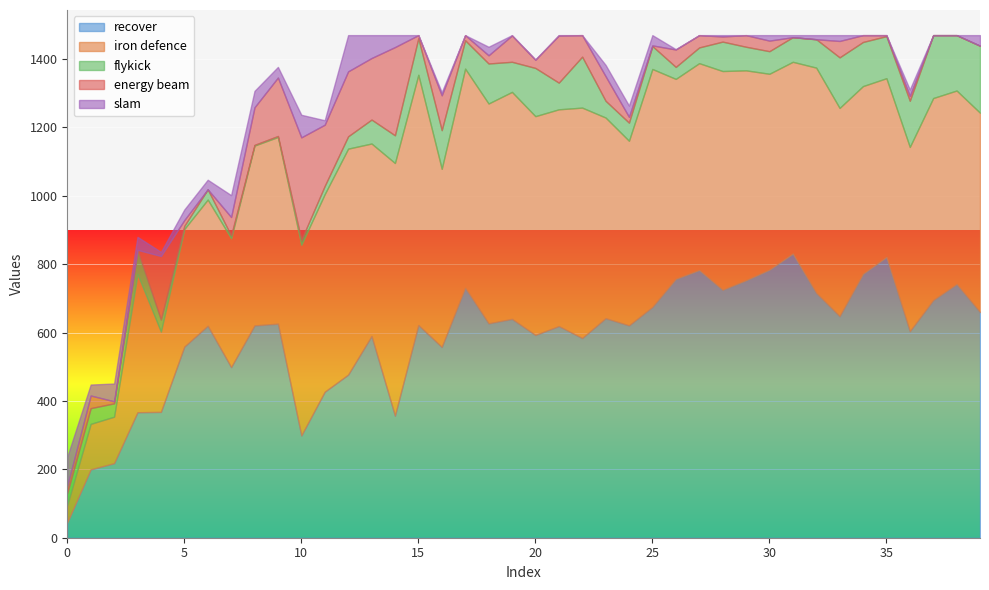

What are all the series names shown in the legend?

recover, iron defence, flykick, energy beam, slam